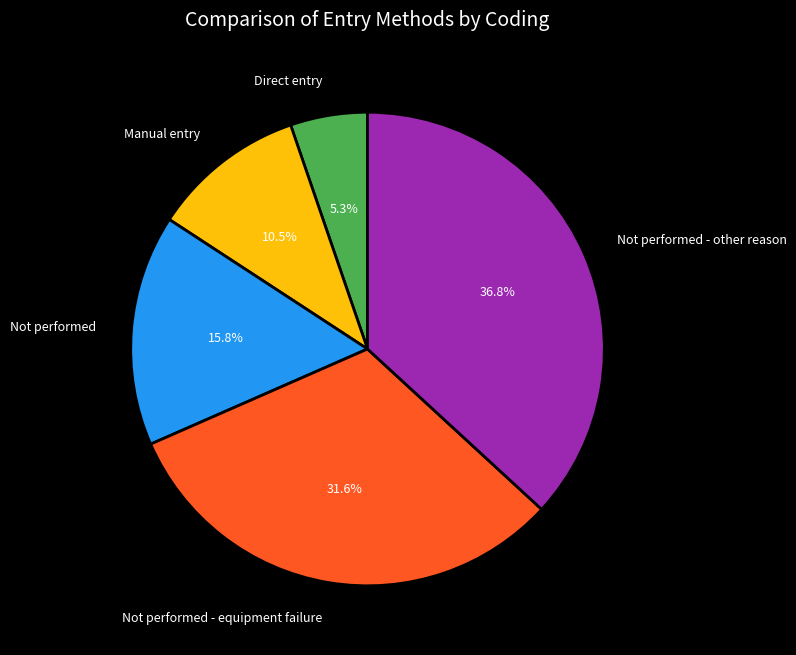

Count the number of slices in the pie.

5